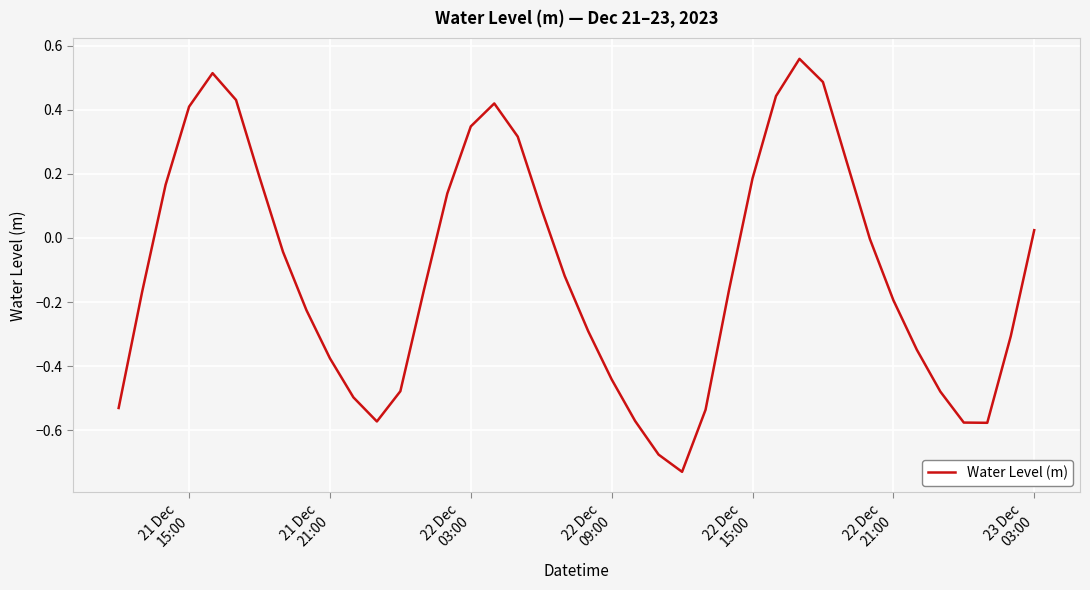

What is the difference between the maximum and minimum values?

1.3